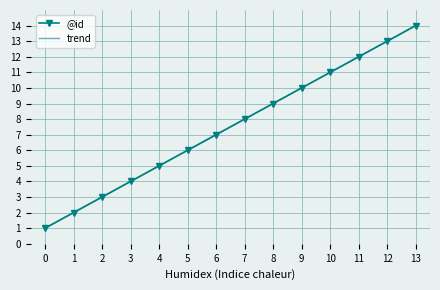

Between 8 and 11, which series saw the biggest shift?

@id